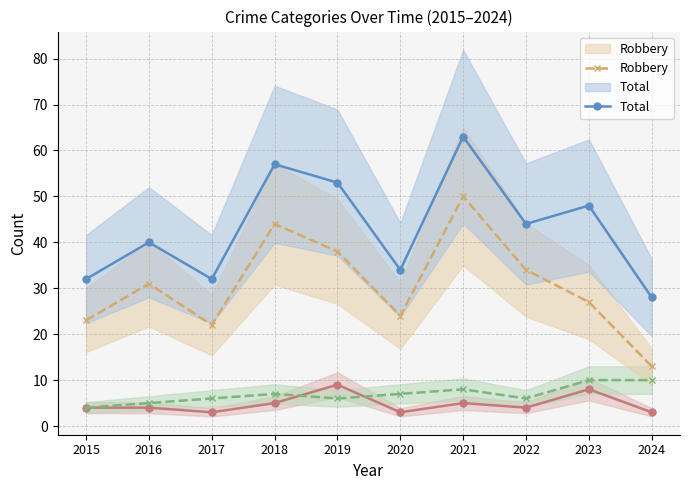

Which category has the highest value across all series?

2021